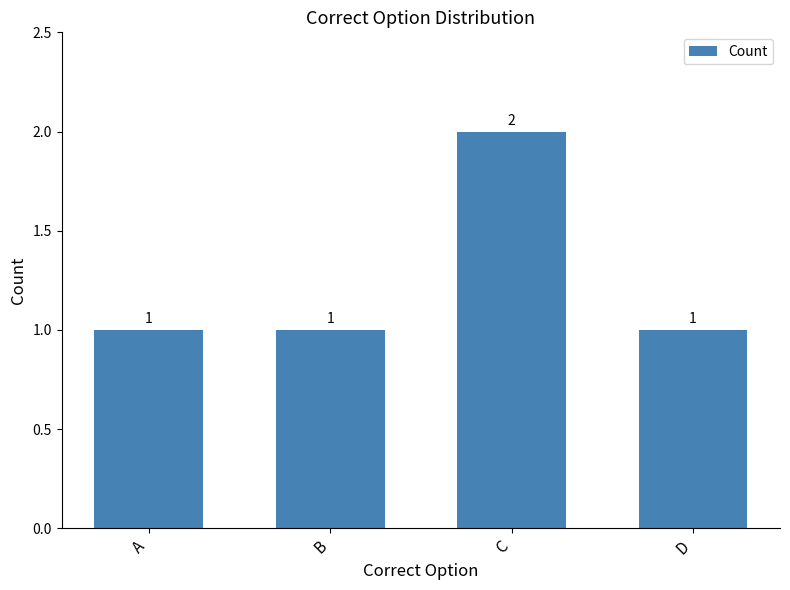

How many data points are above 1?

1